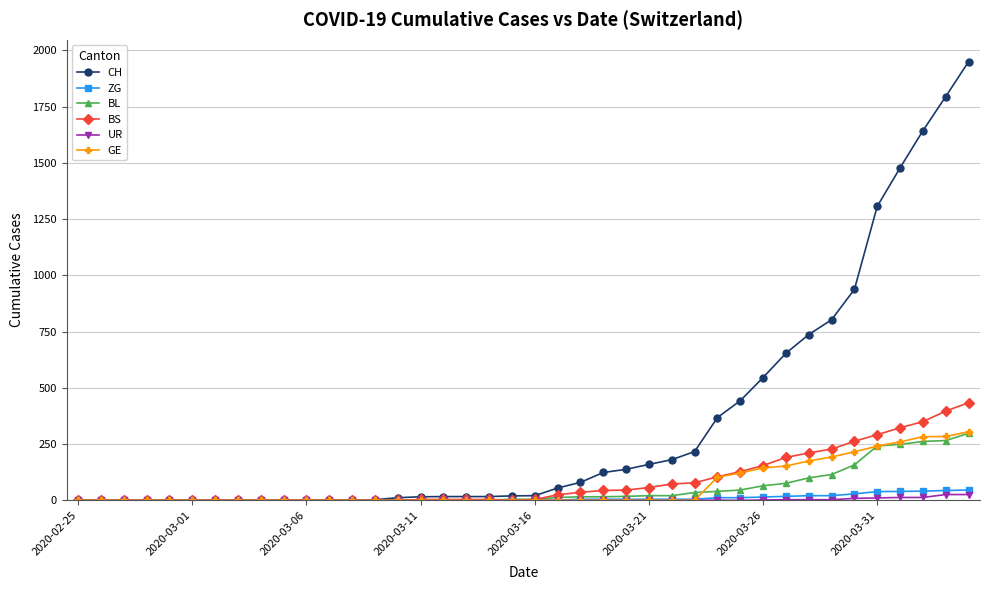

How many lines are shown in the chart?

6